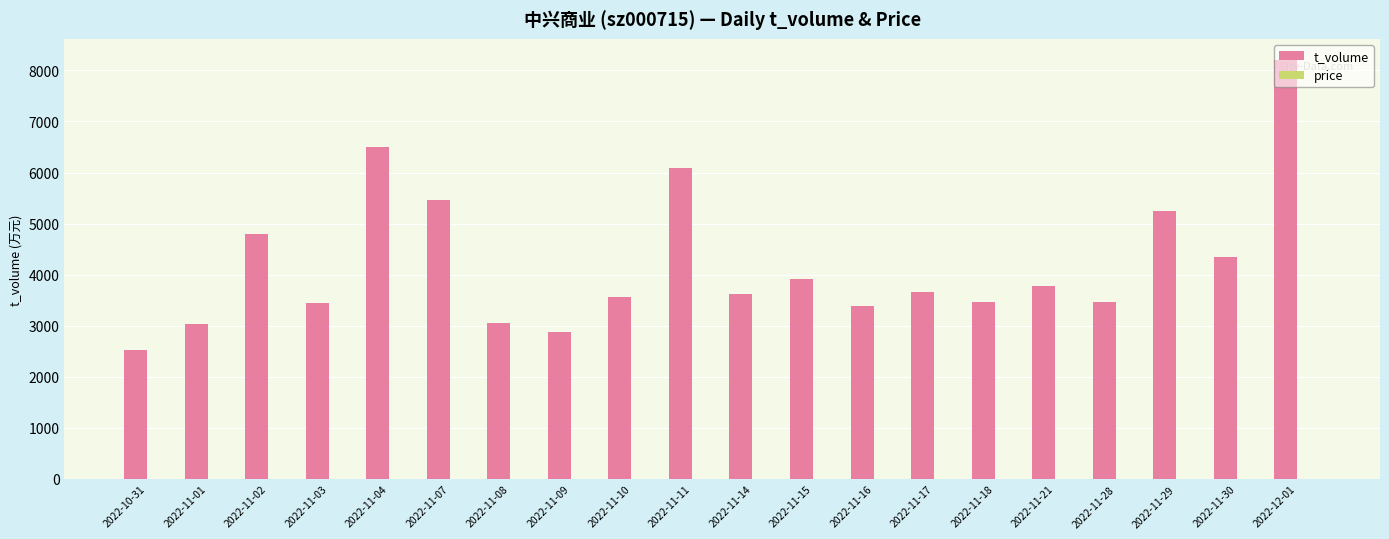

What is the difference between the t_volume values at 2022-10-31 and 2022-11-15?

1398.0